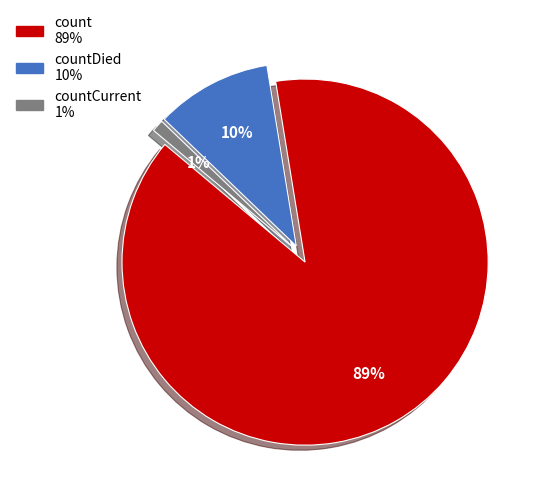

Is there a majority slice in this chart?

Yes